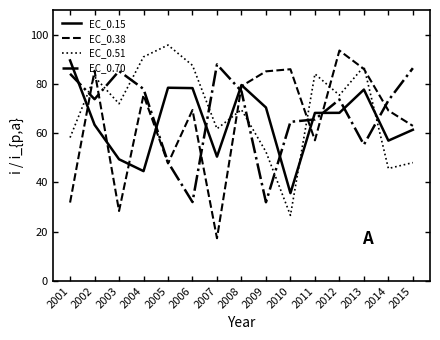

Which category has the lowest value in the EC_0.51 series?

2010